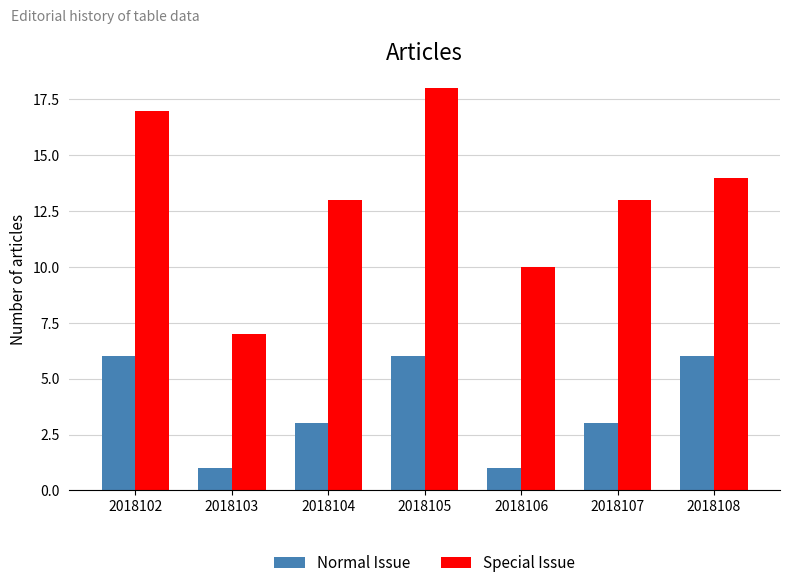

What is the average value of the Normal Issue series?

4